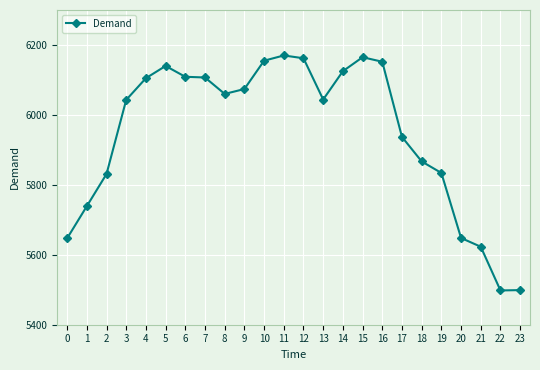

What is the change in value from 6 to 16?

+43